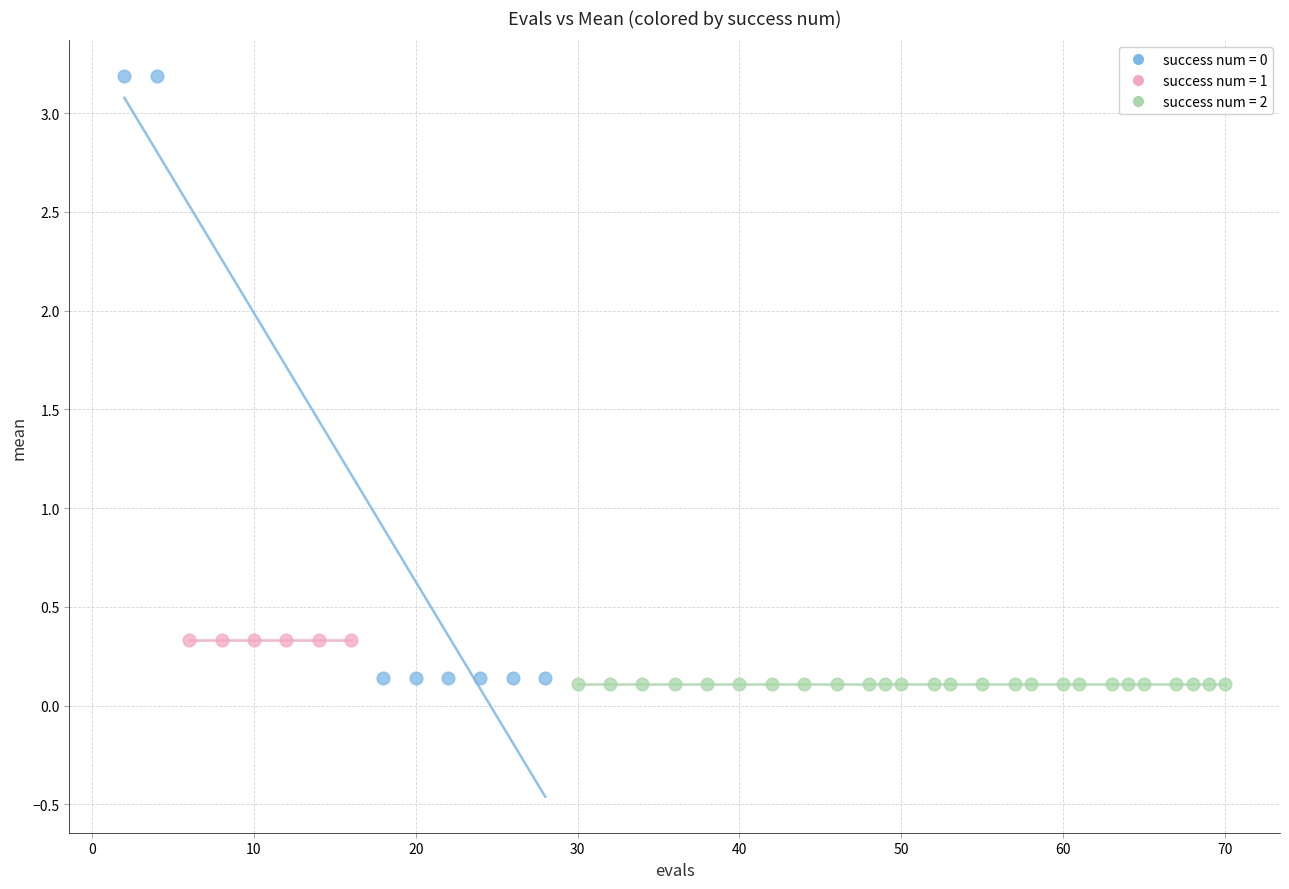

Which series reaches the maximum Y coordinate?

success num = 0